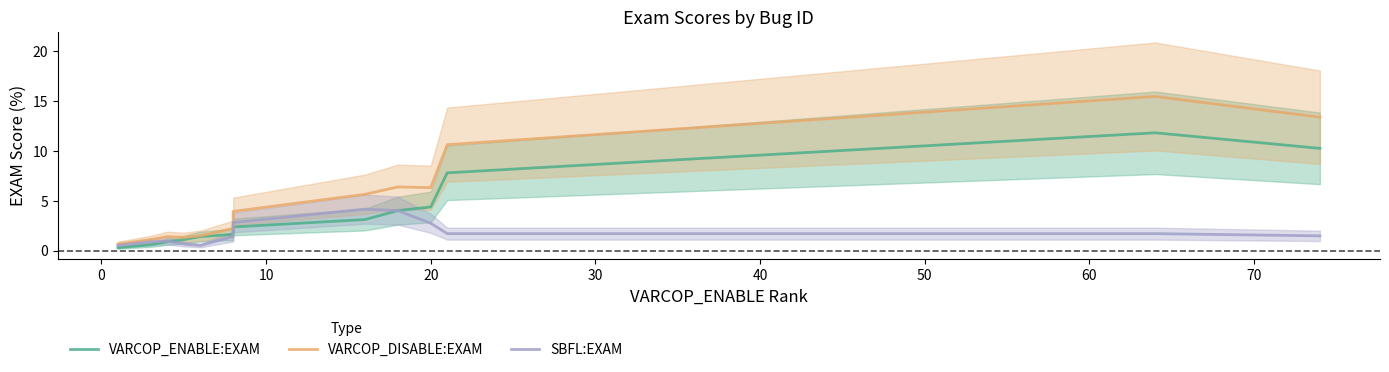

How many data points in SBFL:EXAM are less than 1?

5